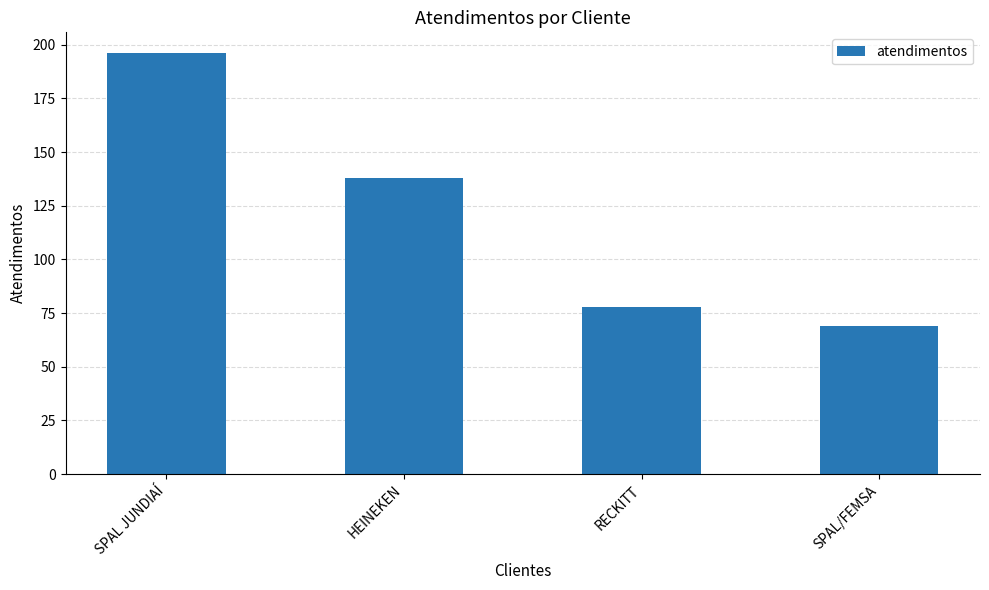

How many bars are there in total?

4